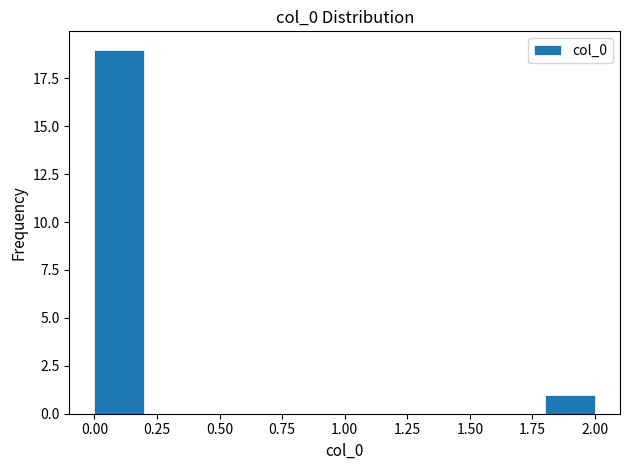

What is the height of the bar covering 0.0 to 0.2 on the x-axis? The values are not printed on the chart, so give them approximately, as read against the axis.

19